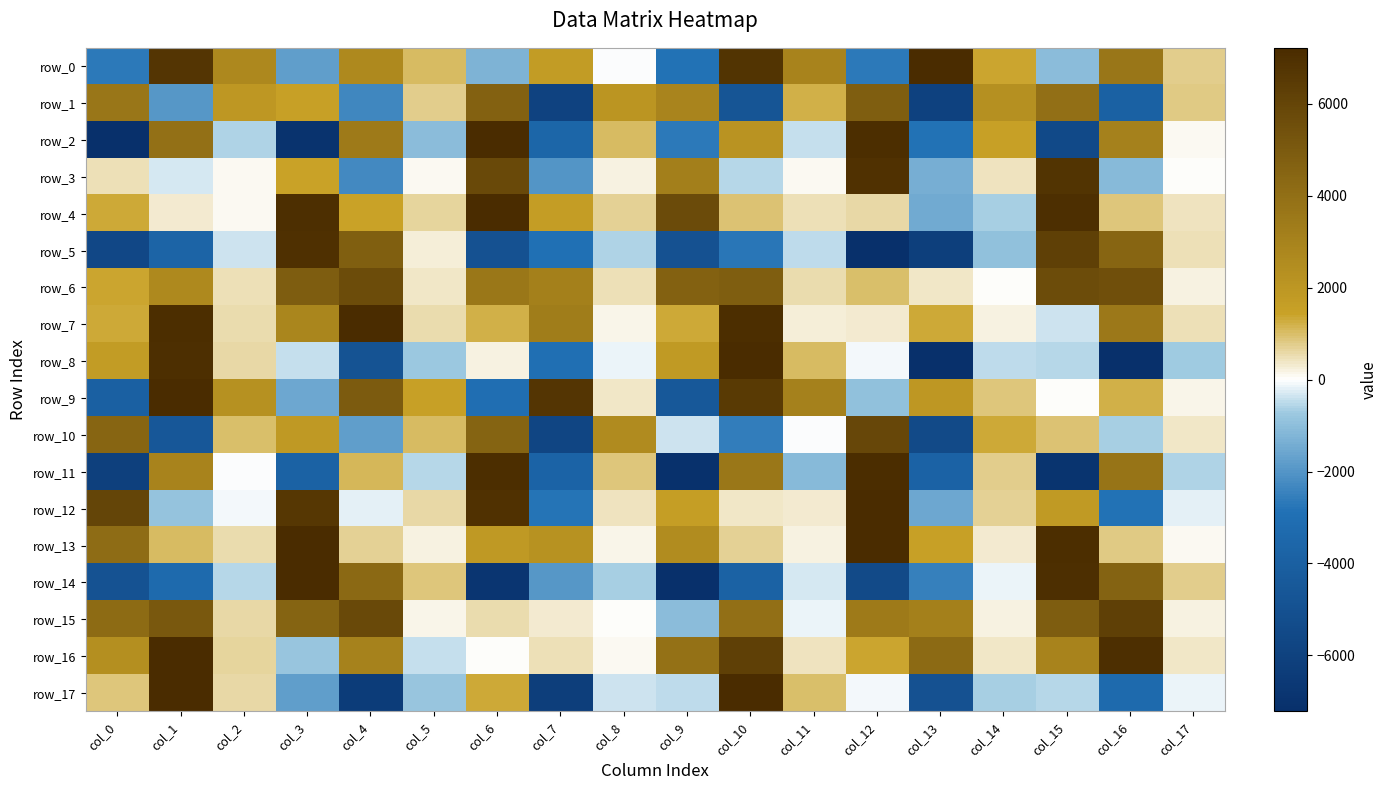

Rank the series by their maximum value, from highest to lowest.

row_0, row_7, row_8, row_13, row_9, row_17, row_12, row_2, row_14, row_16, row_4, row_11, row_5, row_3, row_15, row_10, row_6, row_1